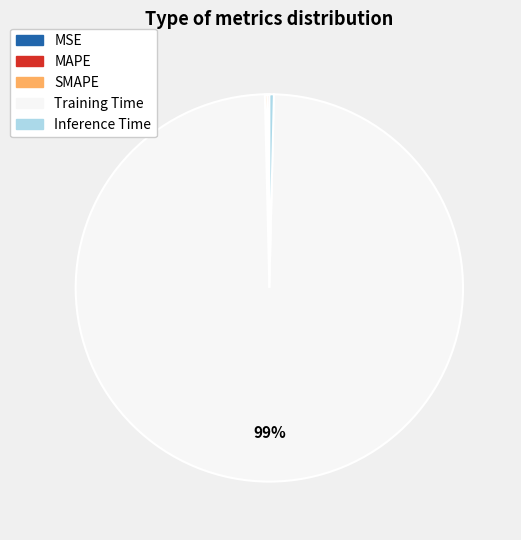

The Inference Time slice represents 0% of the pie. True or false?

True